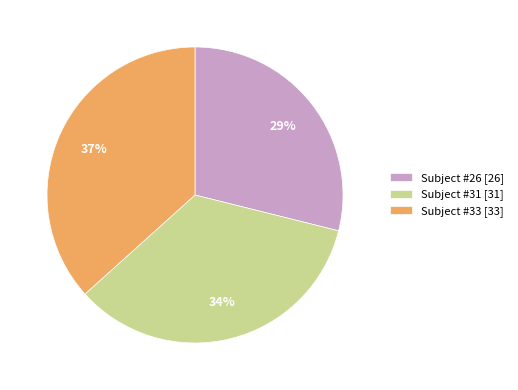

Combined, do Subject #33 and Subject #26 account for over 50%?

Yes